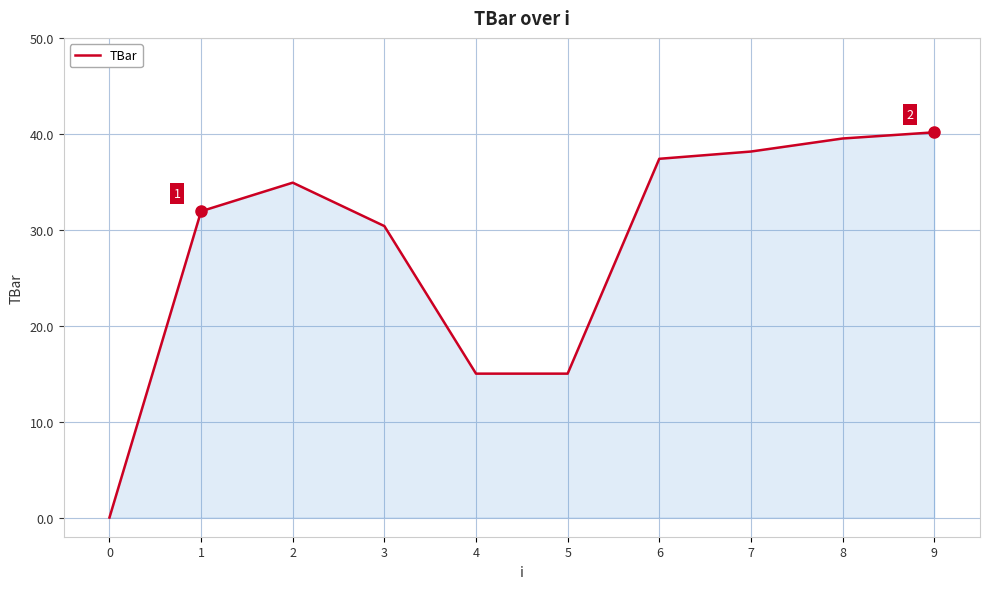

Between 2 and 9, which is larger?

9